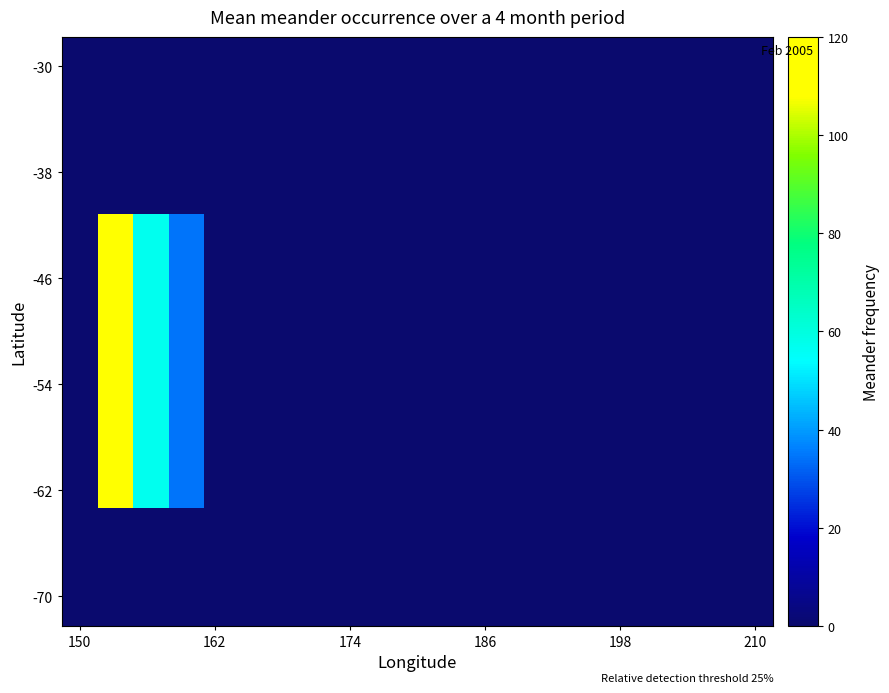

How many data points does each series have?

20